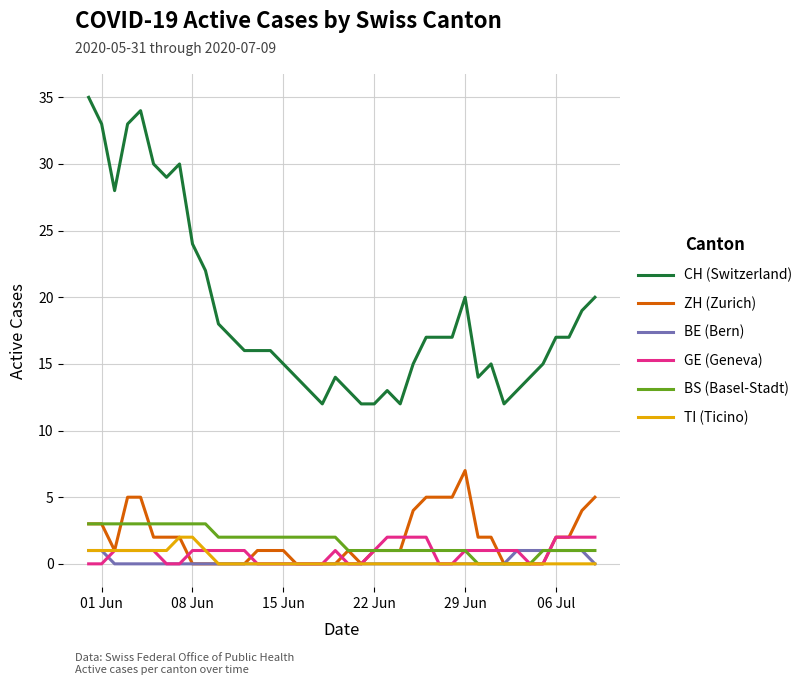

What is the greatest value displayed?

35